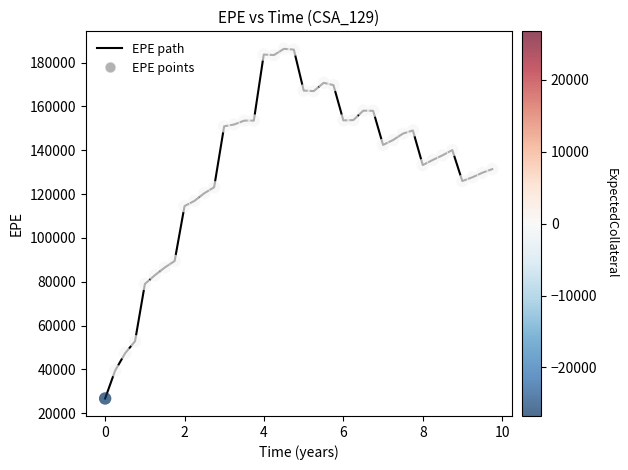

What is the minimum value shown in the chart?

26748.3